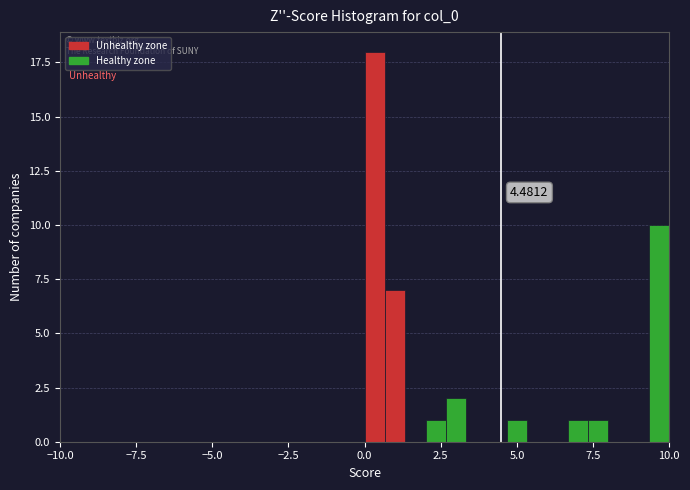

Read against the x-axis, roughly where is the centre of the tallest bar?

0.5